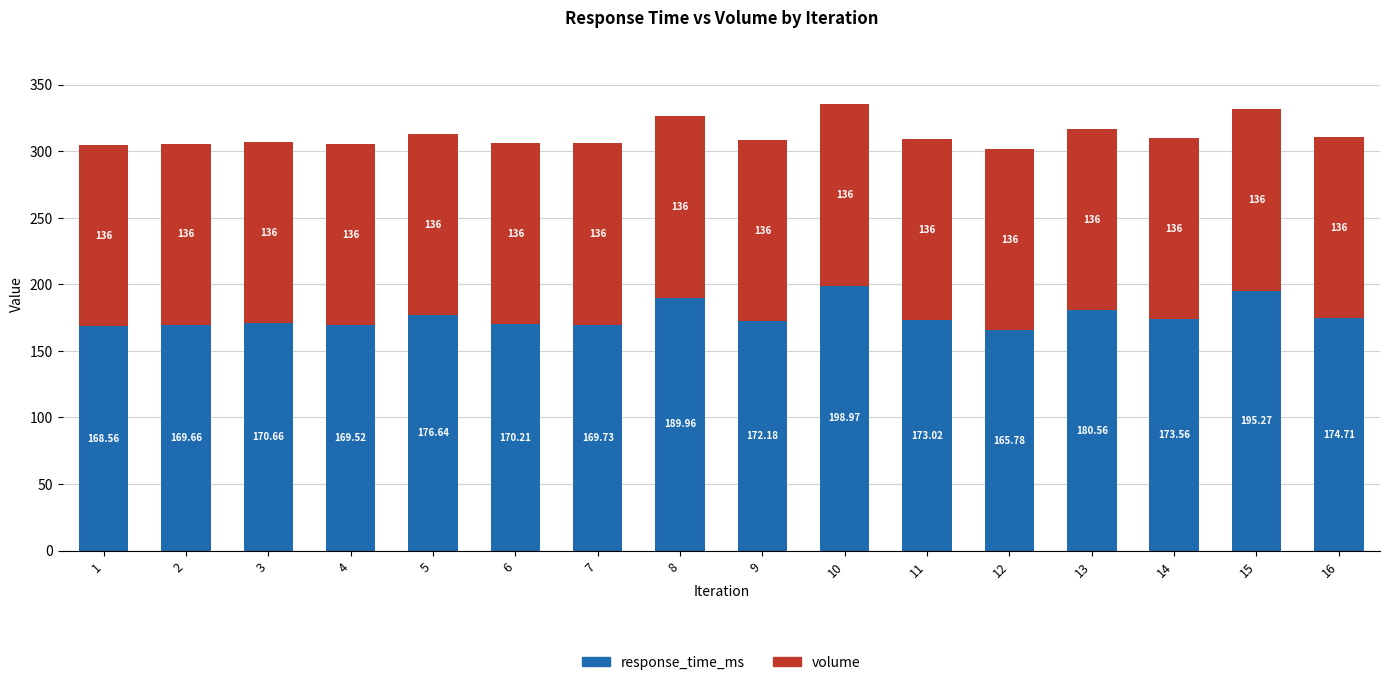

At which category is the sum across all series the highest?

10